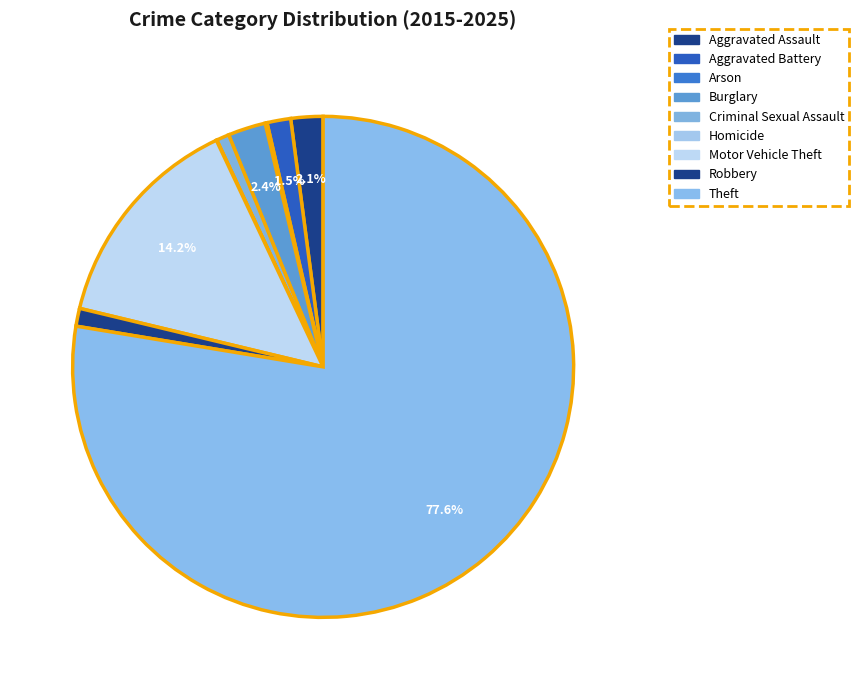

Which slice is the smallest?

Homicide